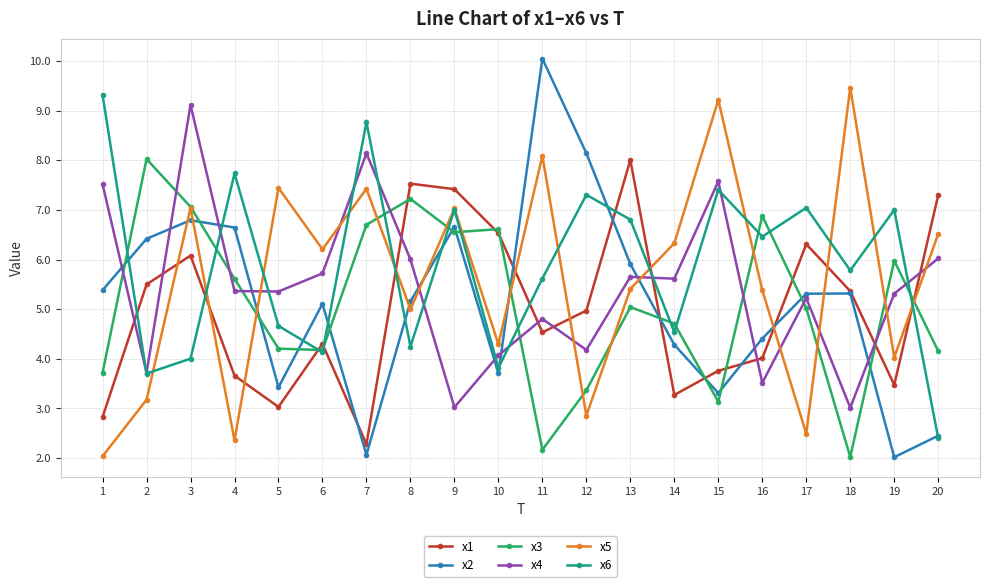

How many values in the x6 series exceed 6?

10